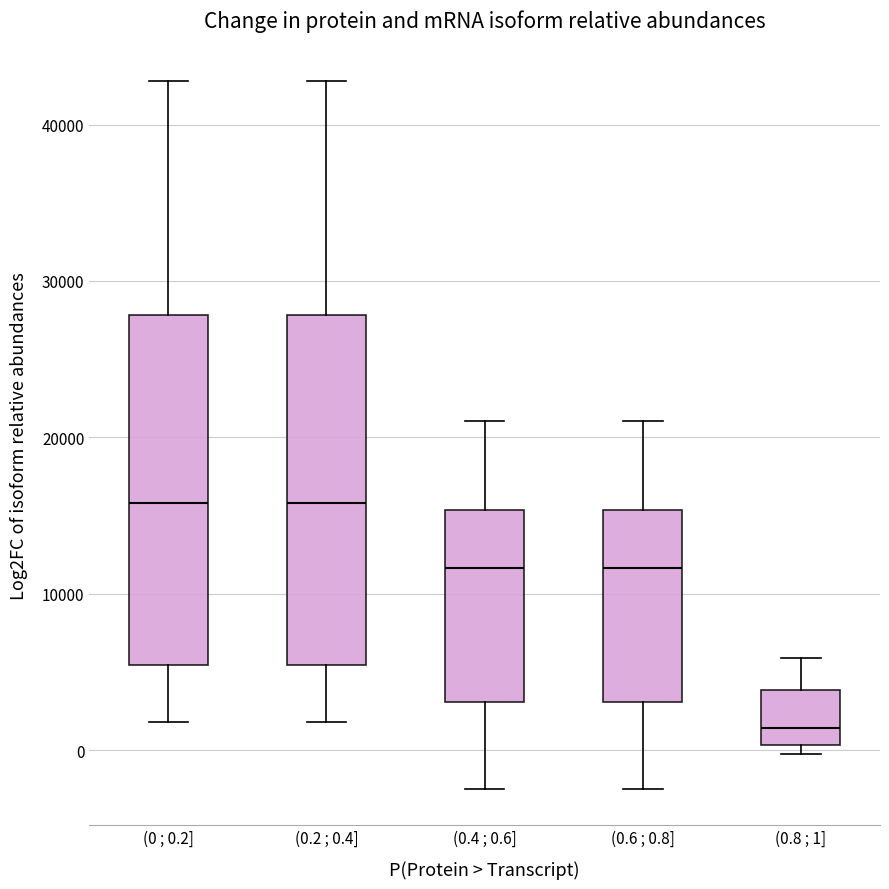

Reading left to right, transcribe this box plot: for each box, give where its median line is, the range the box spans, and where its two whiskers end, as read against the y-axis. The values are not printed on the chart, so give them approximately, as read against the axis.

(0 ; 0.2]: median 16000, box 5000 to 28000, whiskers 2000 to 43000
(0.2 ; 0.4]: median 16000, box 5000 to 28000, whiskers 2000 to 43000
(0.4 ; 0.6]: median 12000, box 3000 to 15000, whiskers -2000 to 21000
(0.6 ; 0.8]: median 12000, box 3000 to 15000, whiskers -2000 to 21000
(0.8 ; 1]: median 1000, box 0 to 4000, whiskers 0 (just below the box's lower edge) to 6000